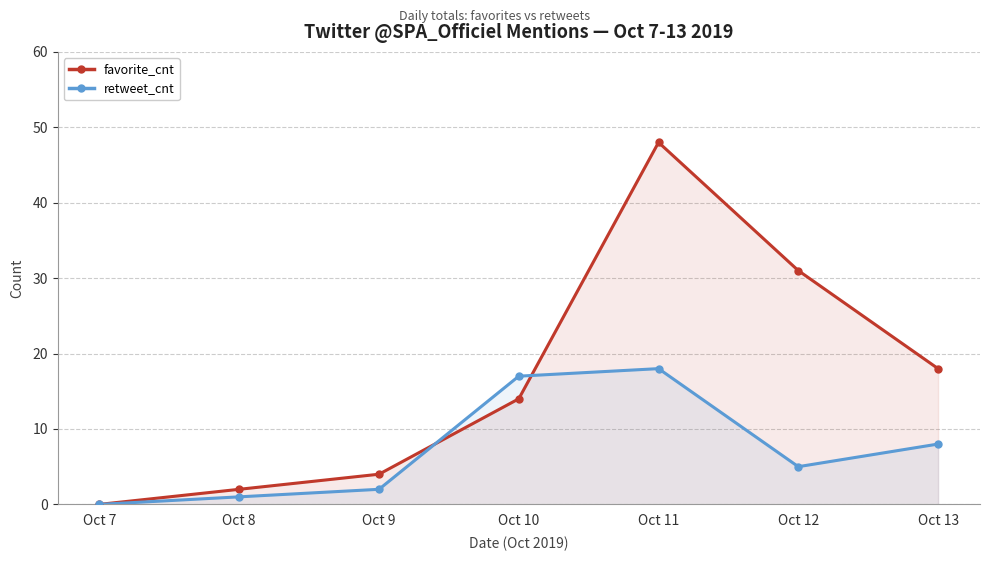

List the labels in order of favorite_cnt value, largest first.

Oct 11, Oct 12, Oct 13, Oct 10, Oct 9, Oct 8, Oct 7